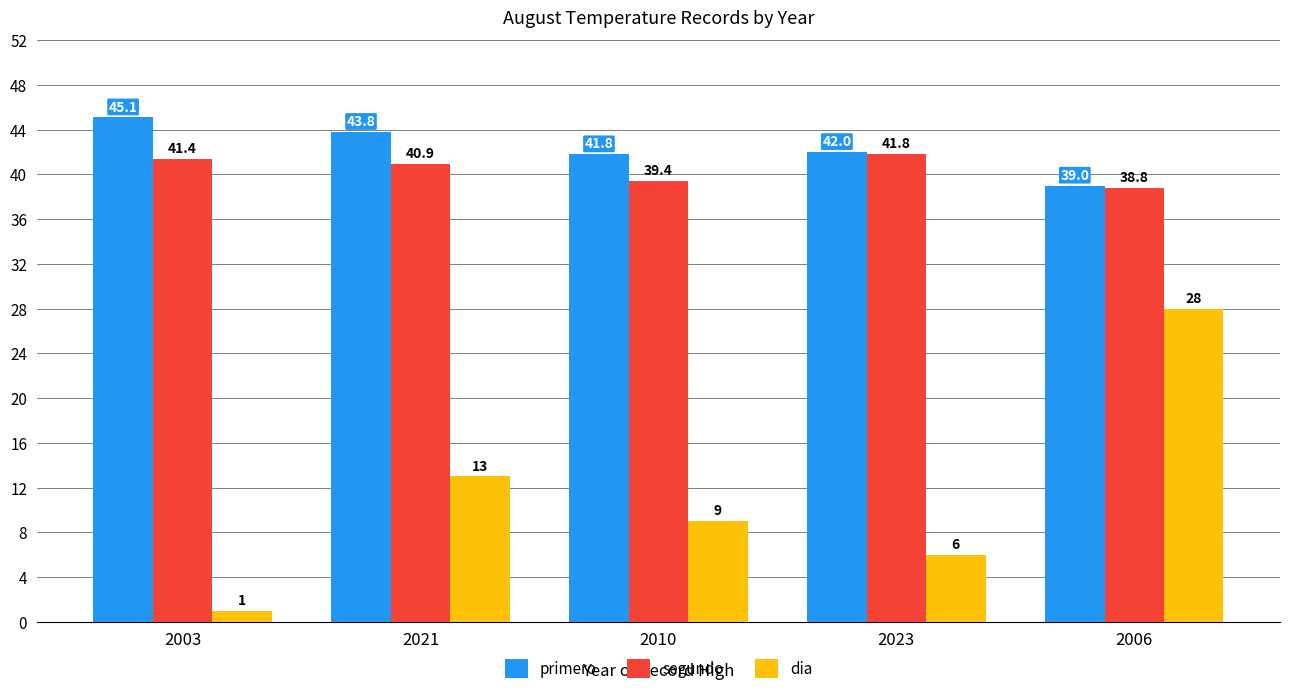

What is the total value across all series at 2021?

97.7